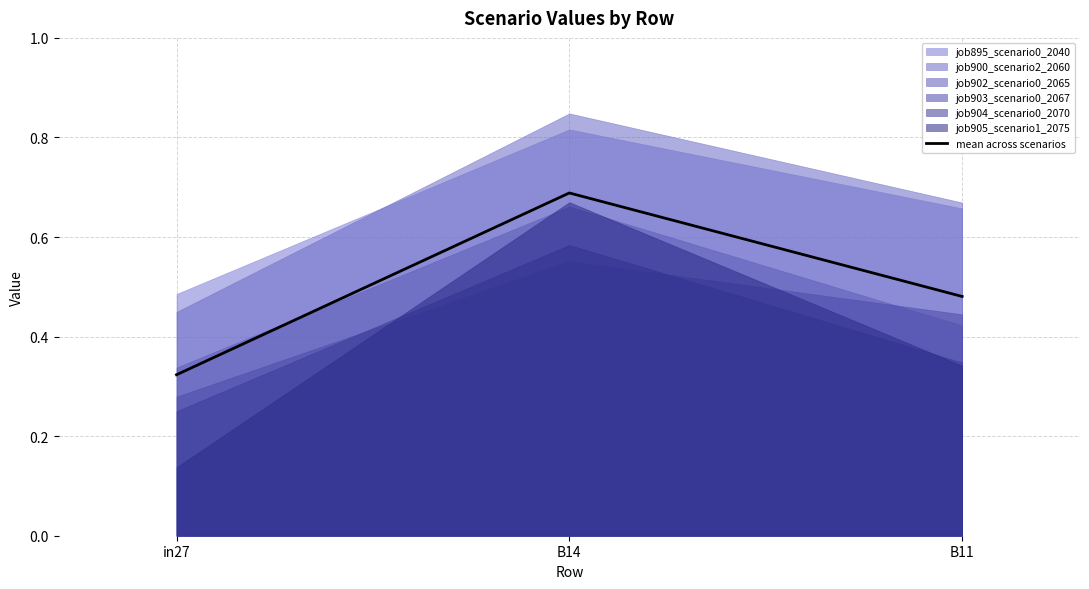

Count the values in the range 0 to 1.

3